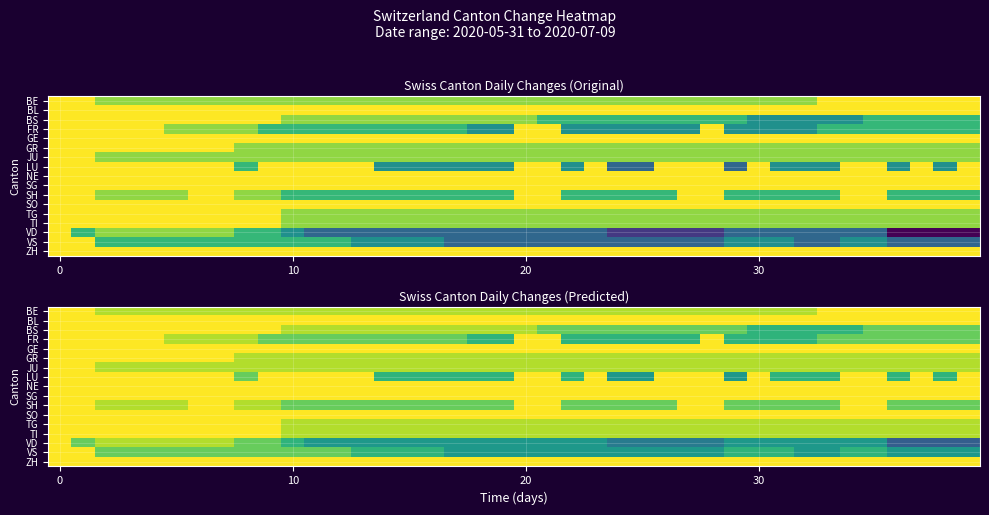

How many values in the VS series exceed -2?

13